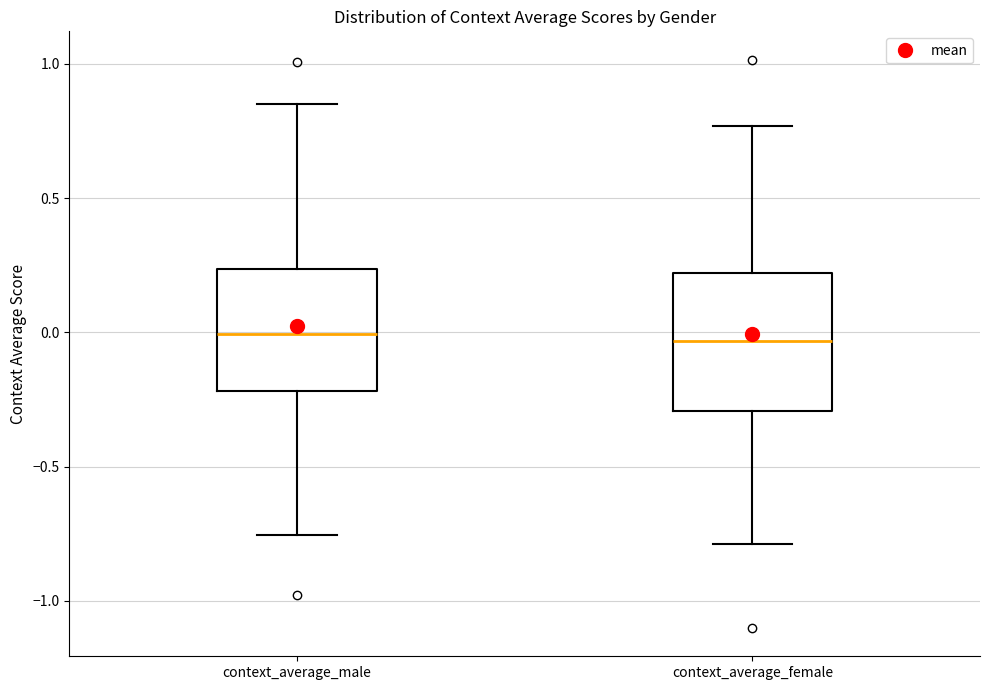

Where is the lower edge of the box for context_average_female on the y-axis? The values are not printed on the chart, so give them approximately, as read against the axis.

-0.30